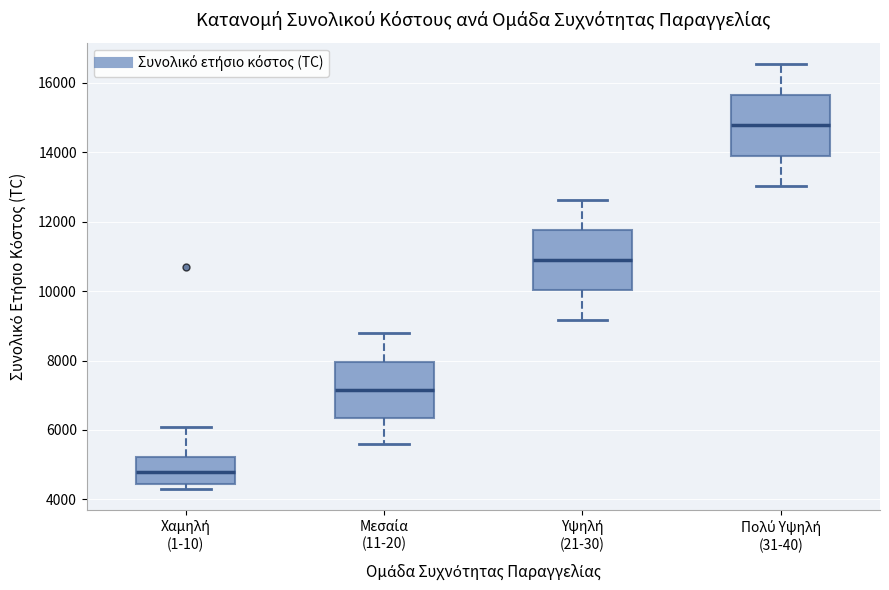

Reading left to right, transcribe this box plot: for each box, give where its median line is, the range the box spans, and where its two whiskers end, as read against the y-axis. The values are not printed on the chart, so give them approximately, as read against the axis.

Χαμηλή (1-10): median 4800, box 4400 to 5200, whiskers 4400 (just below the box's lower edge) to 6200
Μεσαία (11-20): median 7200, box 6400 to 8000, whiskers 5600 to 8800
Υψηλή (21-30): median 10800, box 10000 to 11800, whiskers 9200 to 12600
Πολύ Υψηλή (31-40): median 14800, box 14000 to 15600, whiskers 13000 to 16600